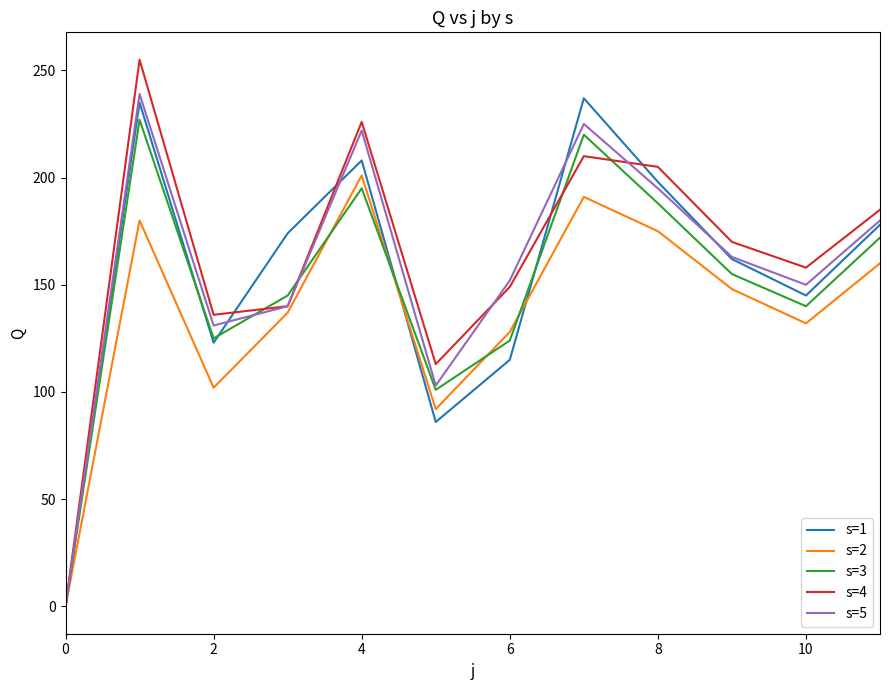

Which series has the widest spread of values?

s=4